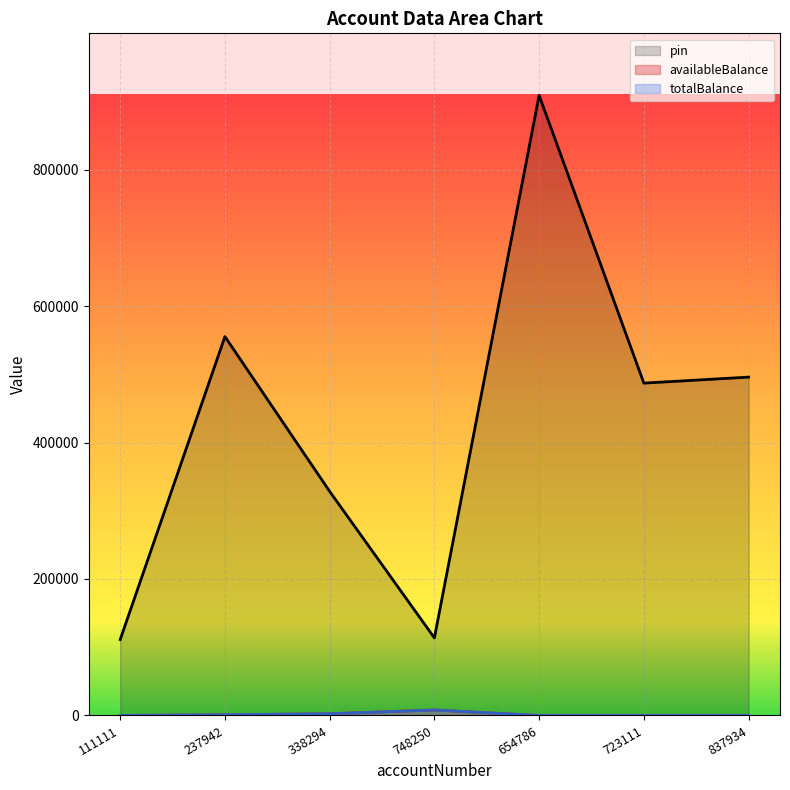

What value does the pin series have at 654786?

908786